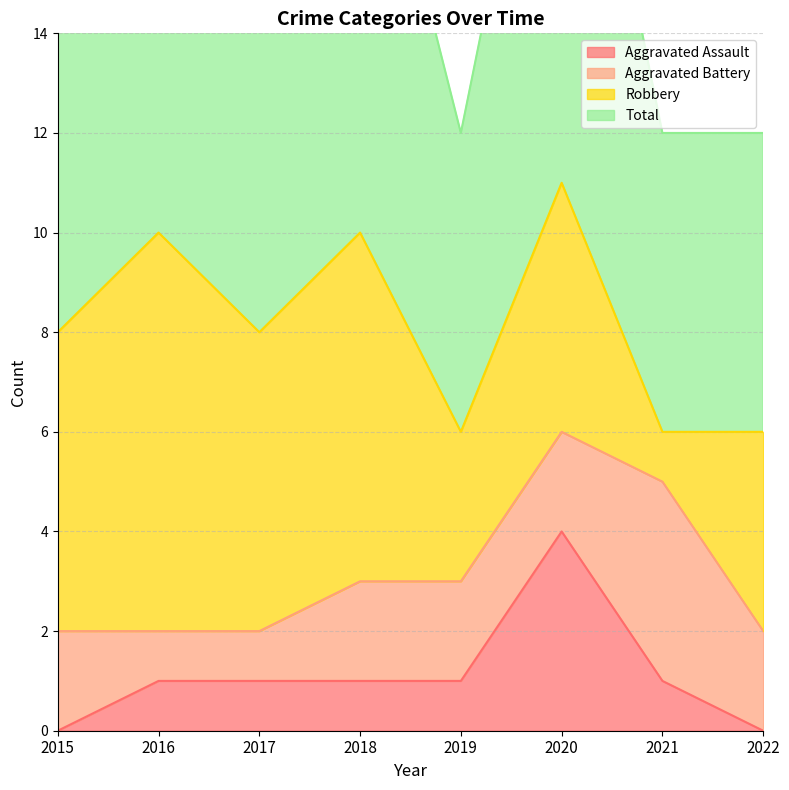

True or false: Aggravated Assault has a value of 0 at 2018.

False